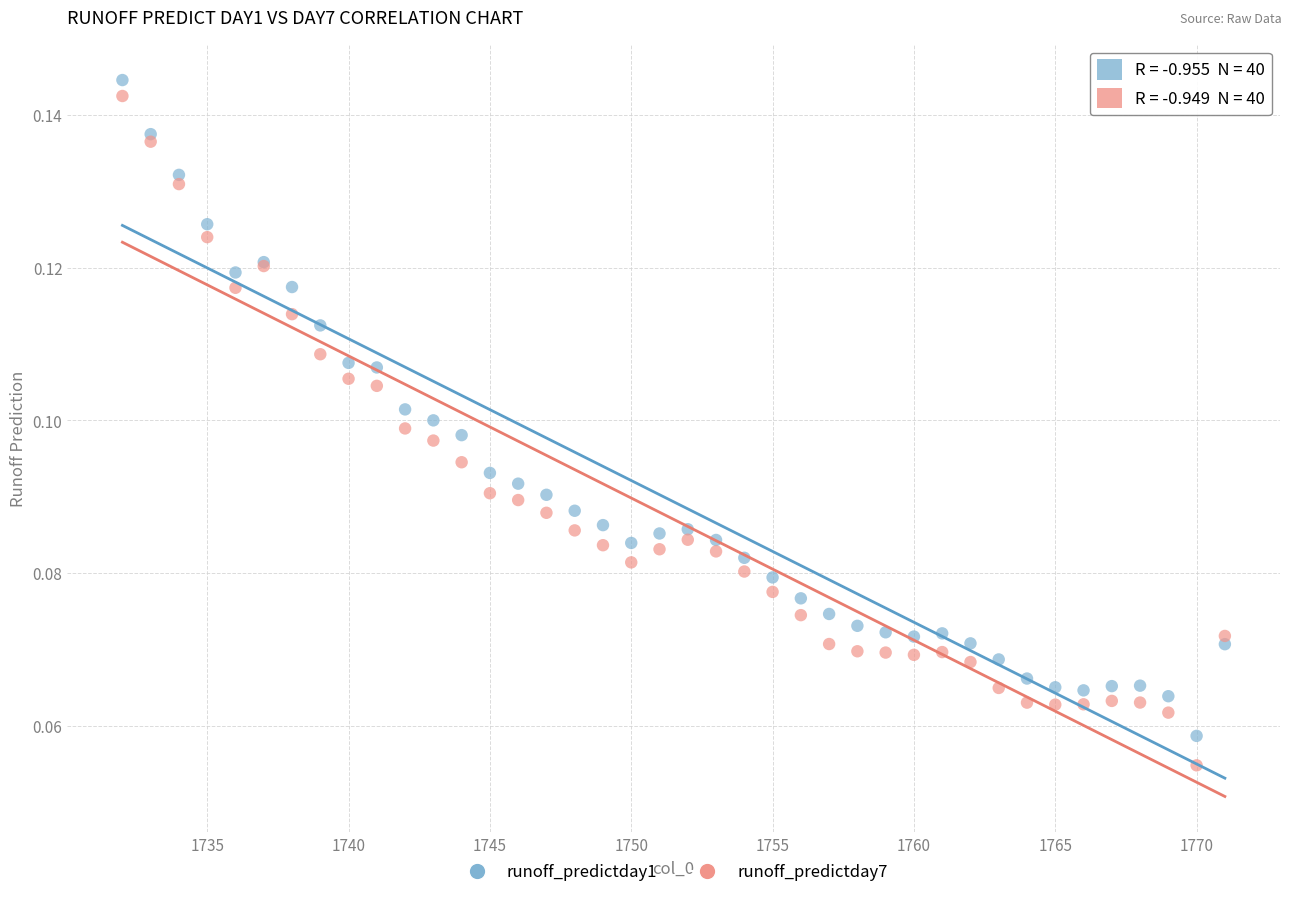

What is the X range (max minus min) for the scatter plot?

39.0